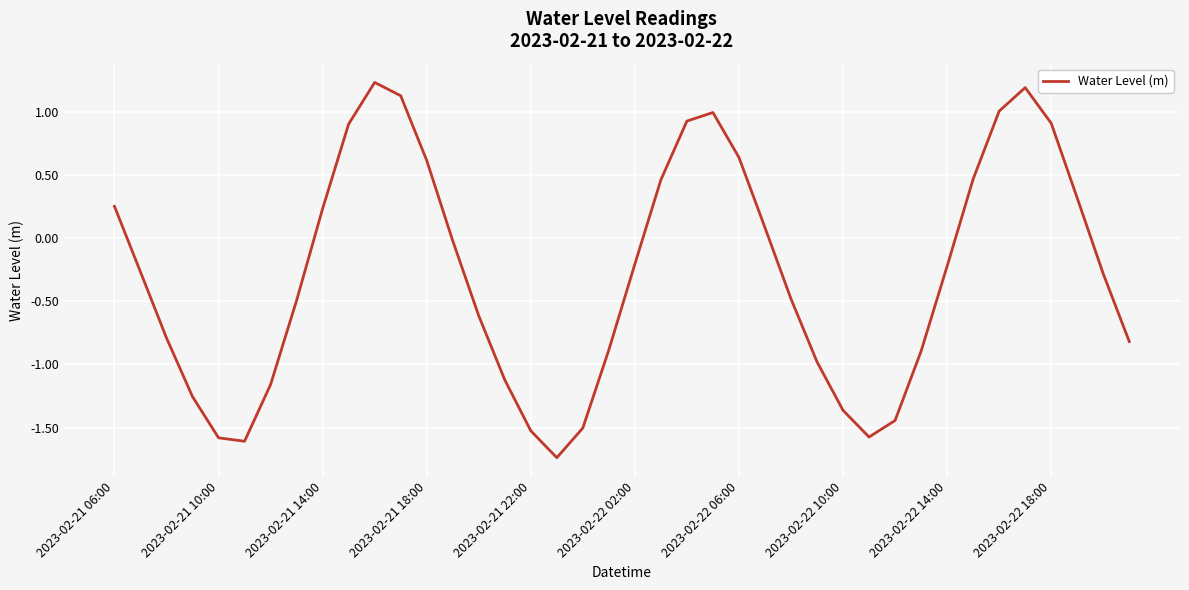

What is the greatest value displayed?

1.2